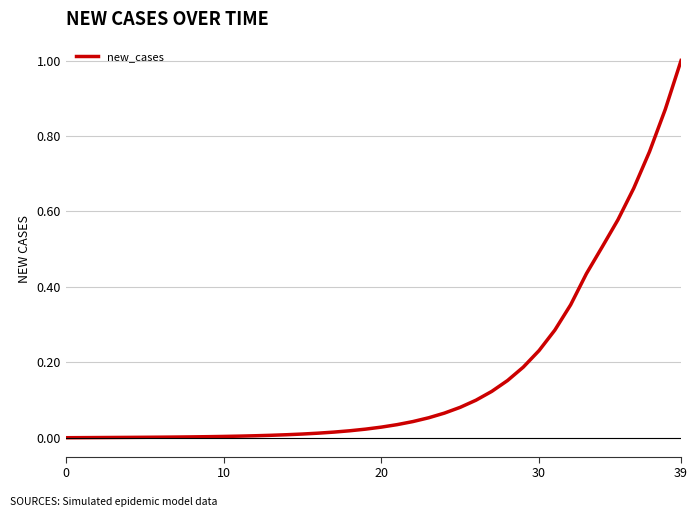

What is the maximum value shown in the chart?

1.0